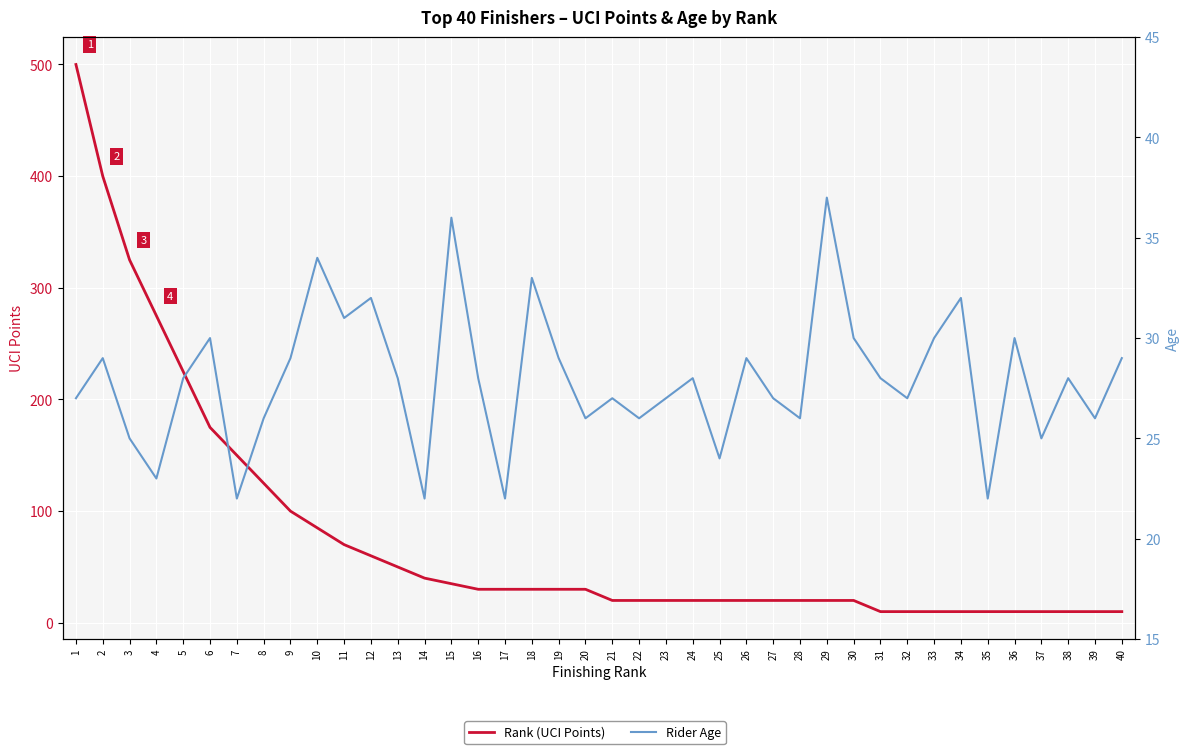

What is the smallest value displayed?

10